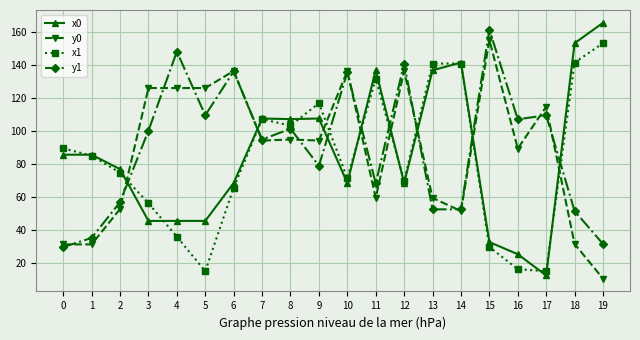

The value of y0 at 8 is 44.2. True or false?

False